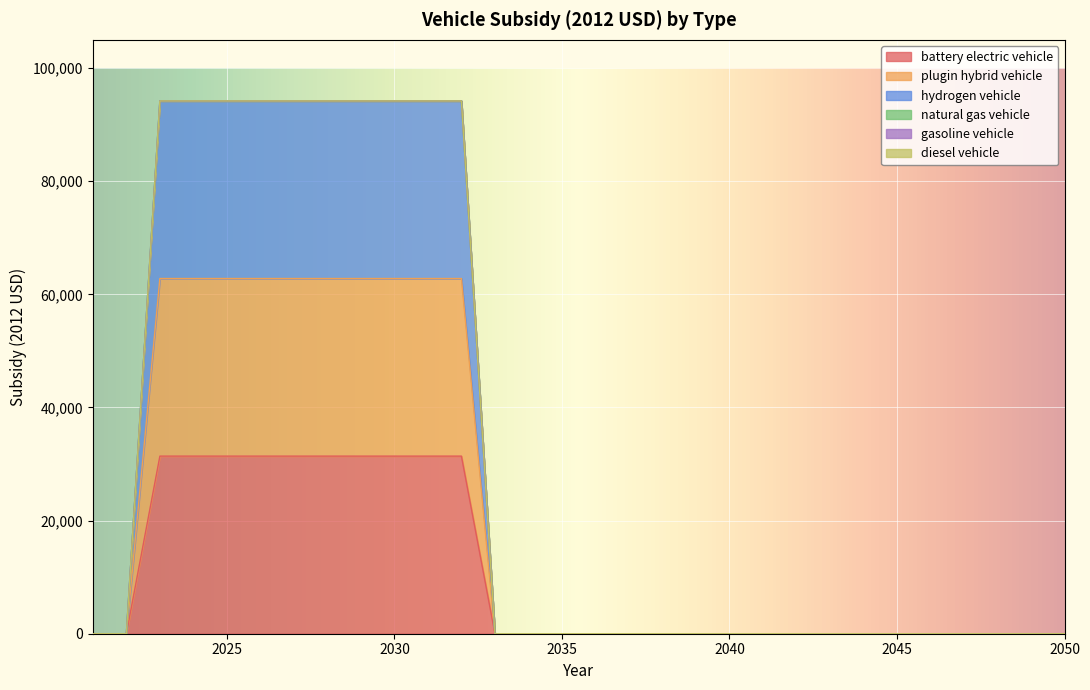

True or false: hydrogen vehicle and plugin hybrid vehicle cross at least once.

False